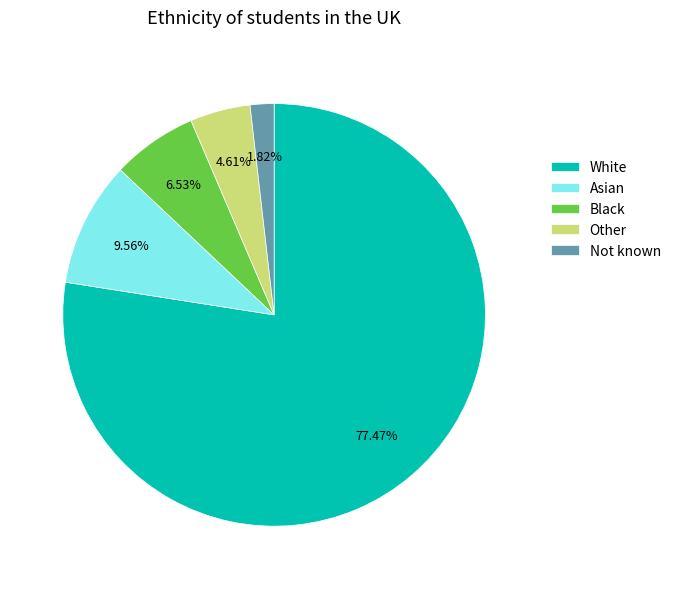

Is the sum of Other and White greater than half?

Yes